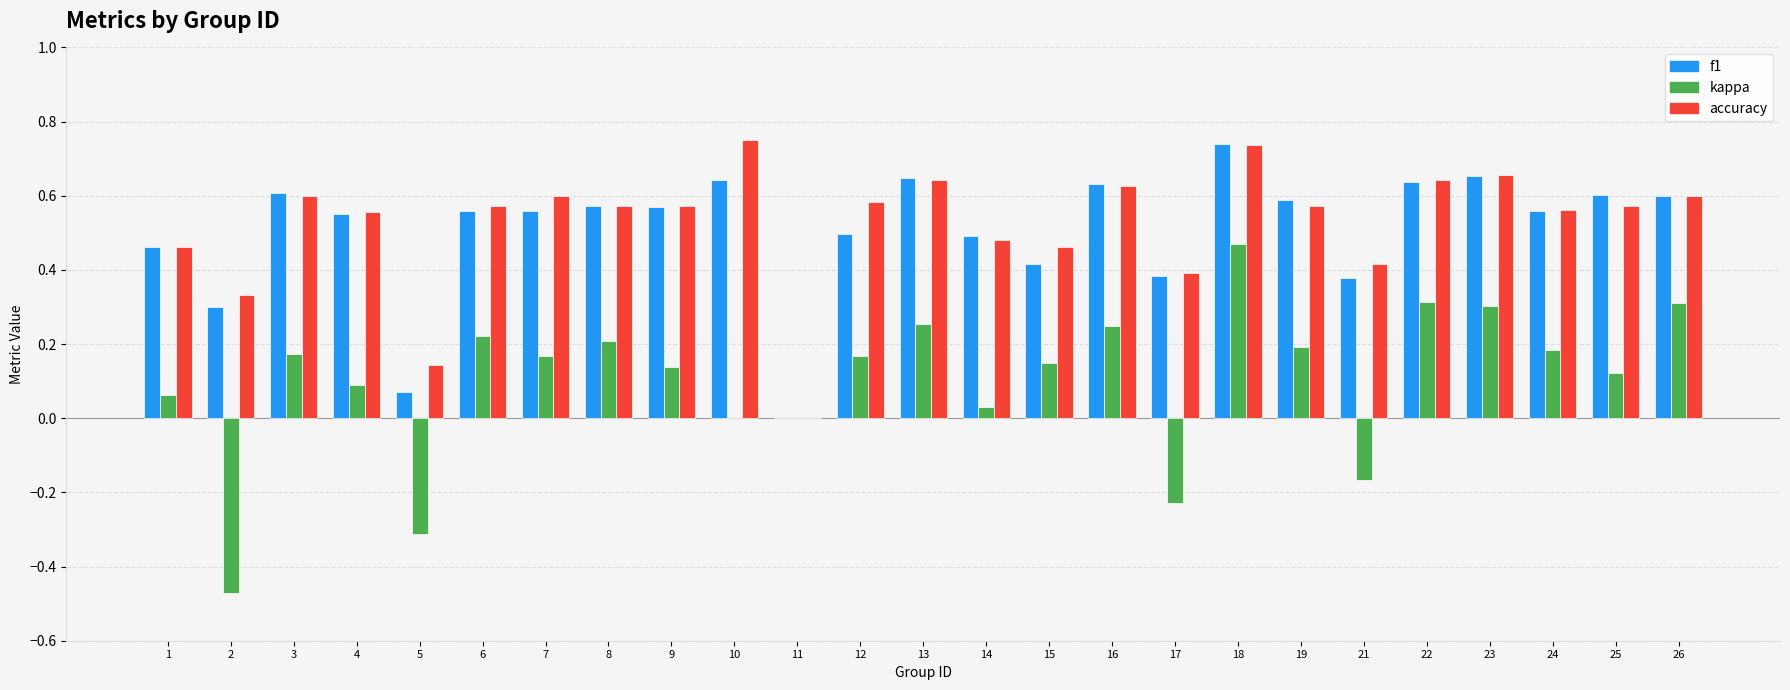

How many distinct data groups are displayed?

3